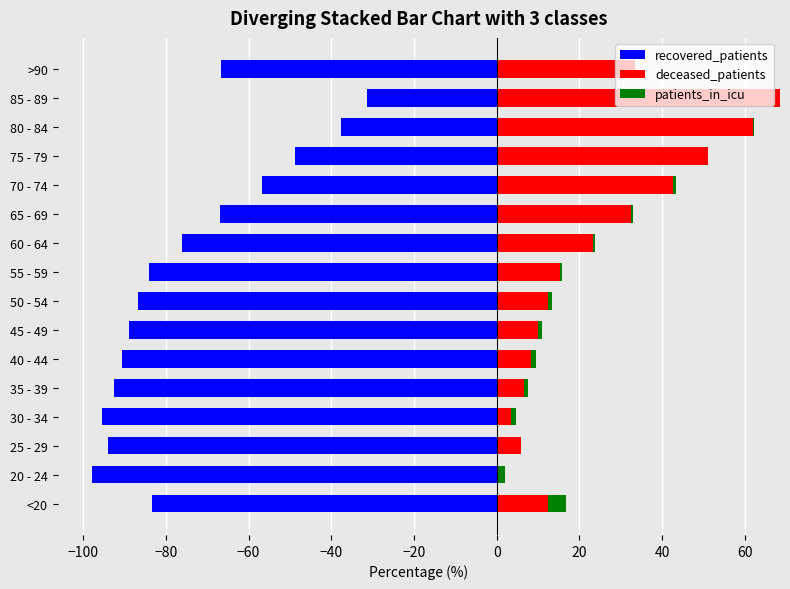

What is the maximum value for recovered_patients?

-31.5